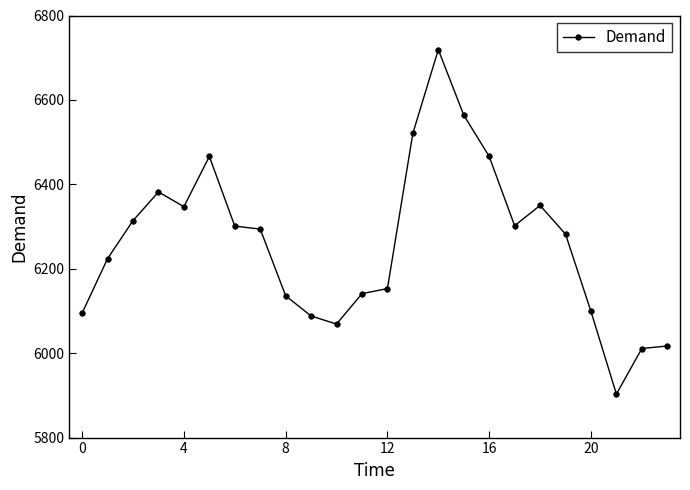

What is the greatest value displayed?

6719